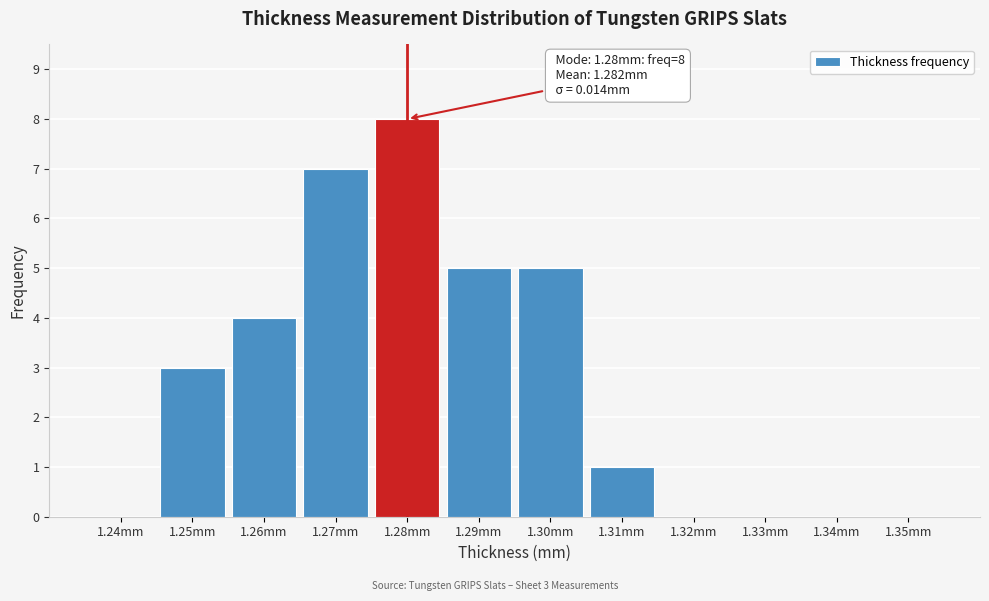

Reading left to right, transcribe all the data shown in this chart.

1.24mm=0	1.25mm=3	1.26mm=4	1.27mm=7	1.28mm=8	1.29mm=5	1.30mm=5	1.31mm=1	1.32mm=0	1.33mm=0	1.34mm=0	1.35mm=0